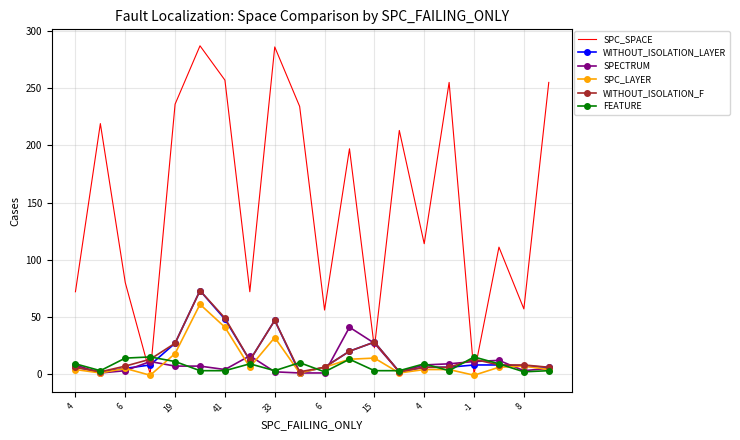

Which series has the widest spread of values?

SPC_SPACE